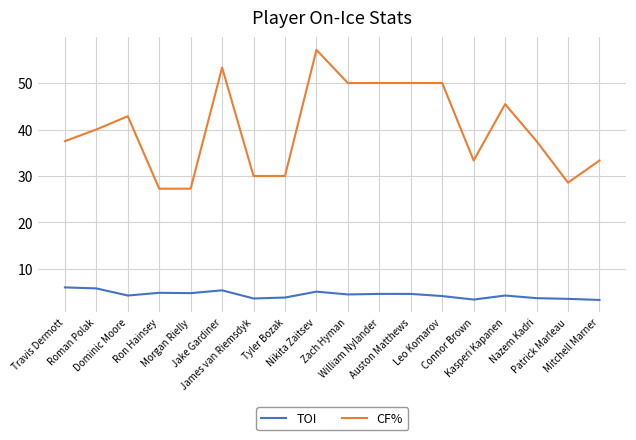

What is the sum of all TOI values?

80.1